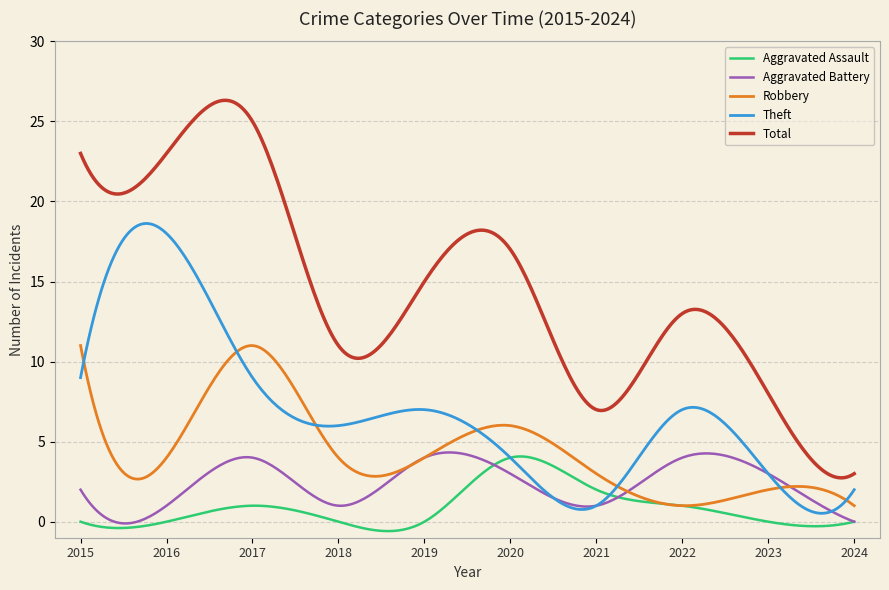

Which series has the largest total across all categories?

Total